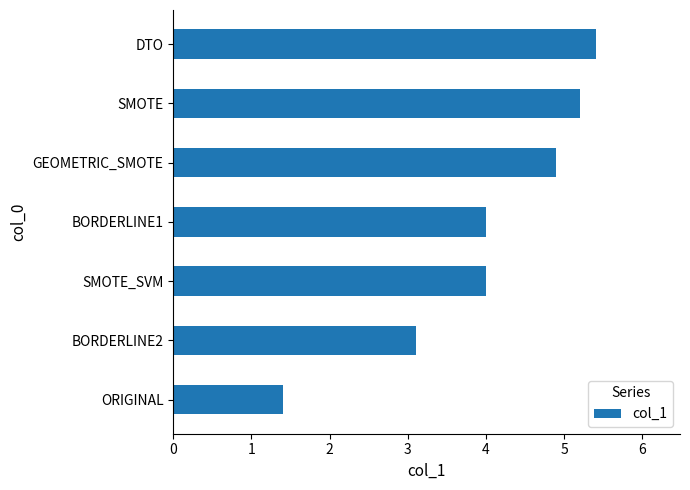

Reading bottom to top, transcribe all the data shown in this chart.

1.4	3.1	4.0	4.0	4.9	5.2	5.4